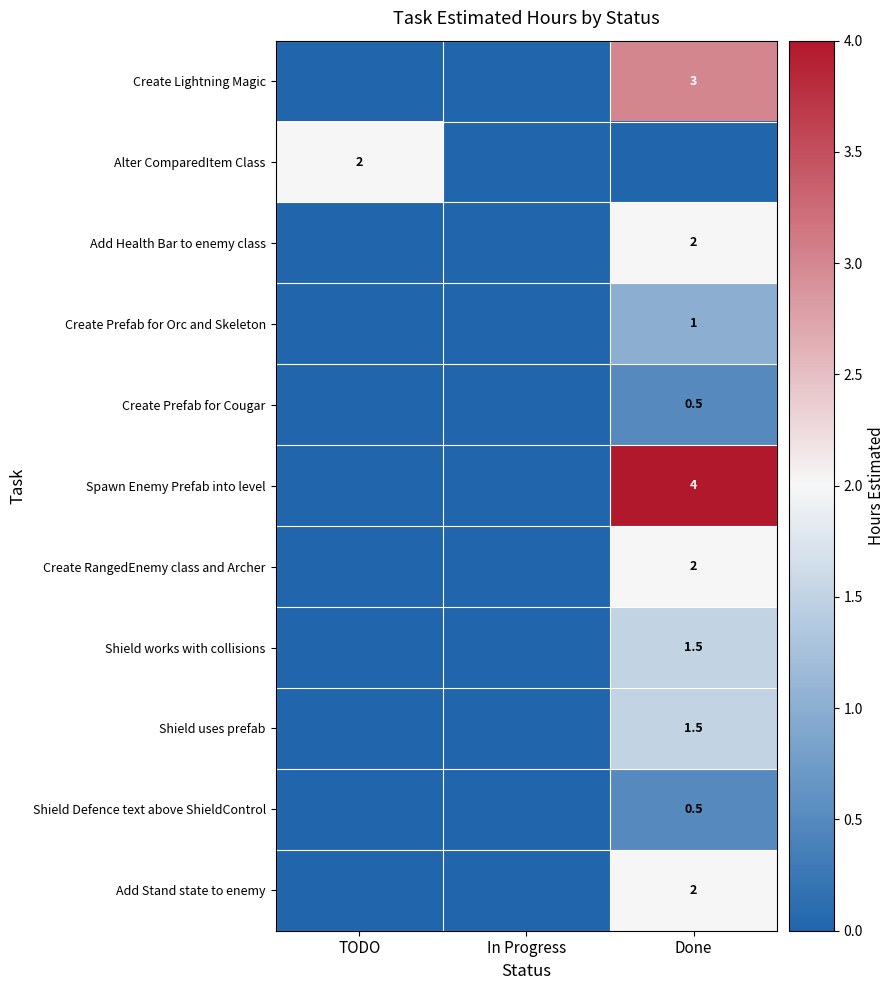

The value of Create Prefab for Orc and Skeleton at Done is 1.7. True or false?

False